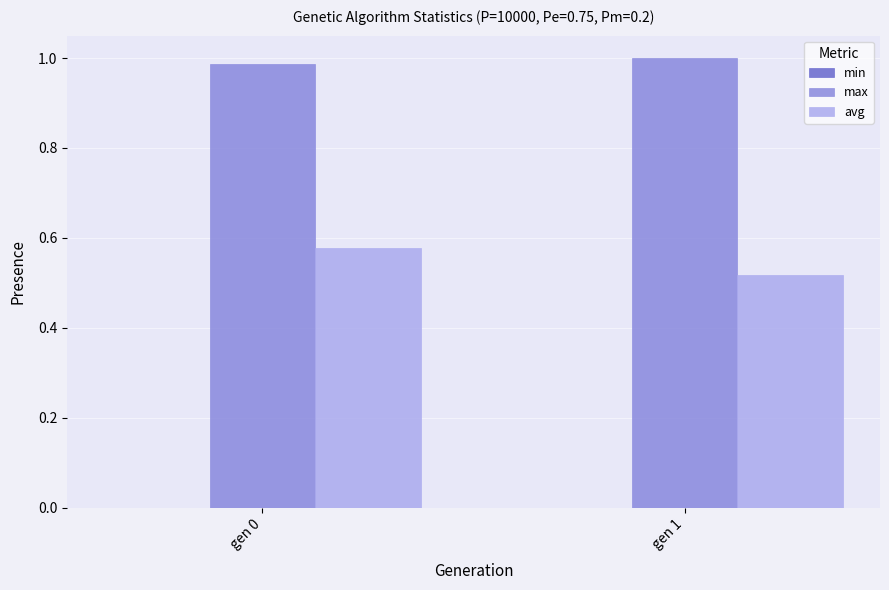

What is the total value across all series at gen 0?

1.6